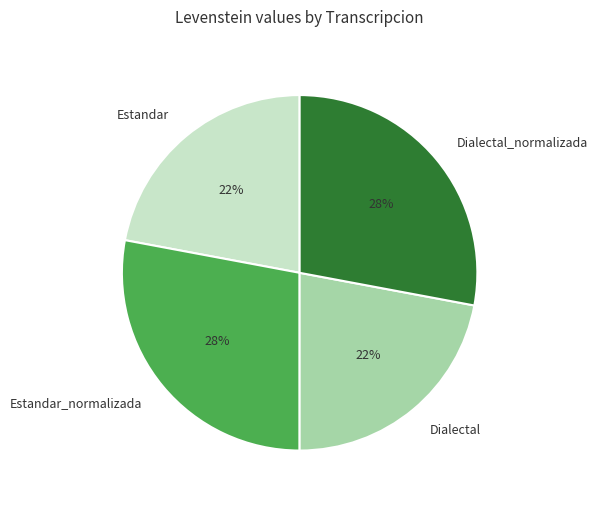

How many segments does this pie chart have?

4